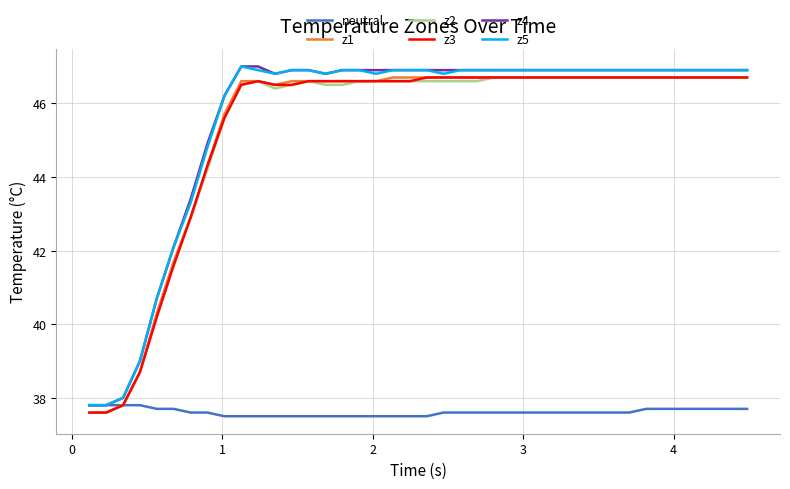

What is the minimum value shown in the chart?

37.5